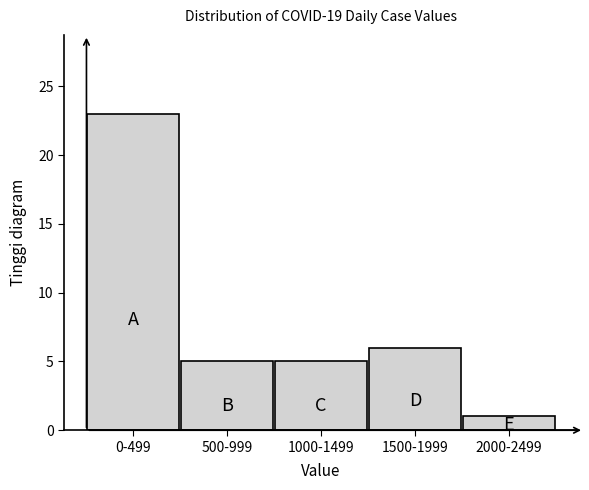

Reading right to left, transcribe all the data shown in this chart.

2000-2499=1	1500-1999=6	1000-1499=5	500-999=5	0-499=23